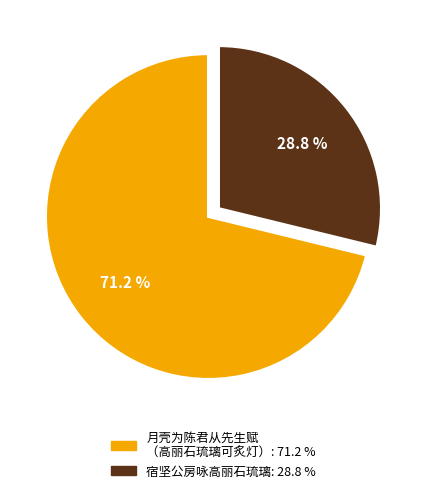

Is there a majority slice in this chart?

Yes